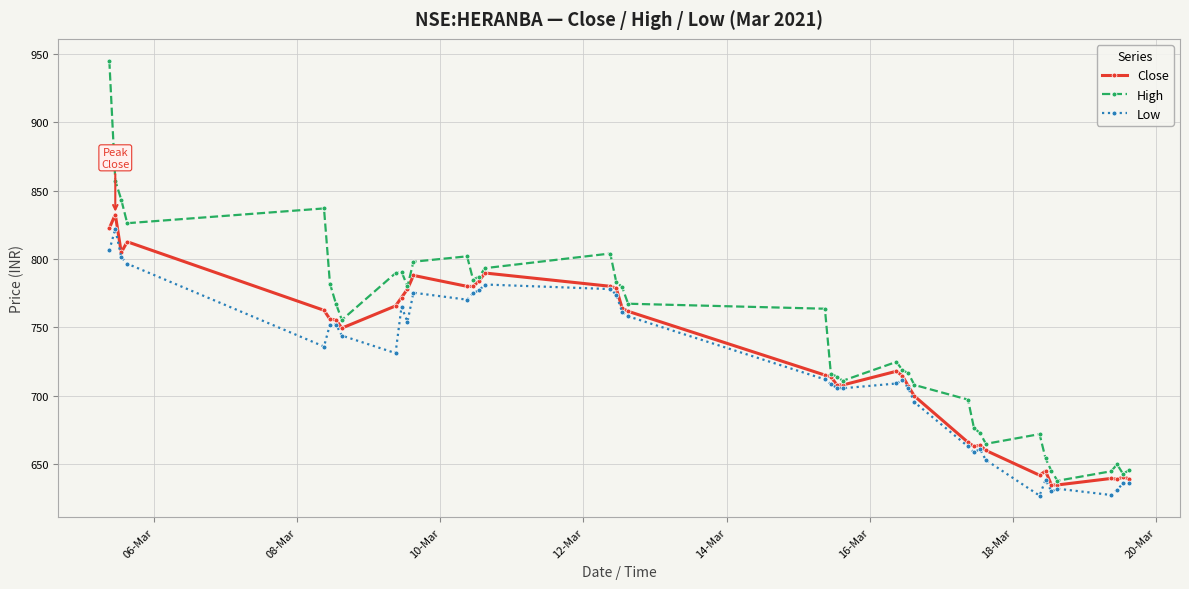

List the series in order of their overall mean, lowest first.

Low, Close, High